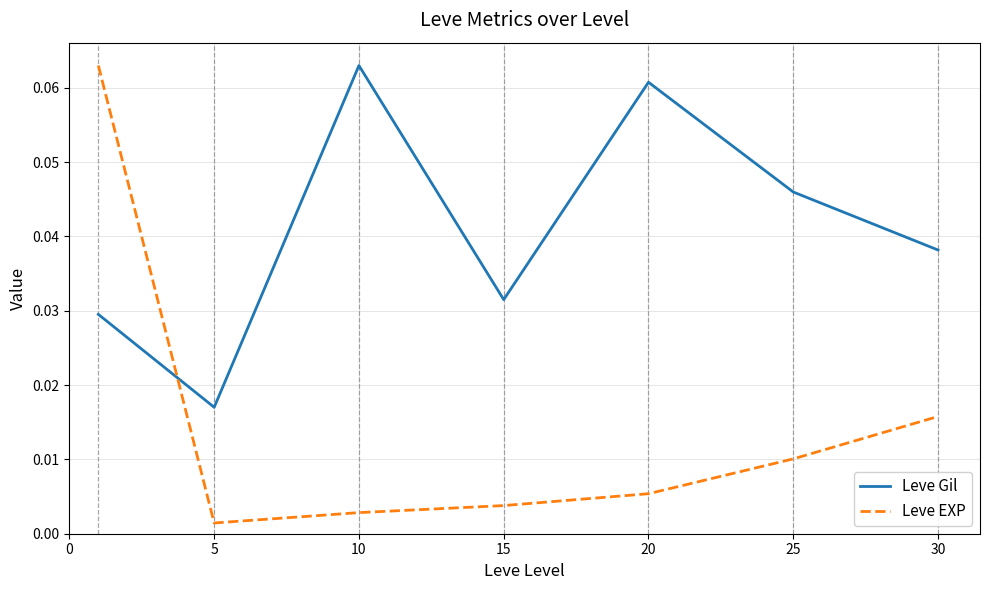

How many times do Leve Gil and Leve EXP cross each other?

1